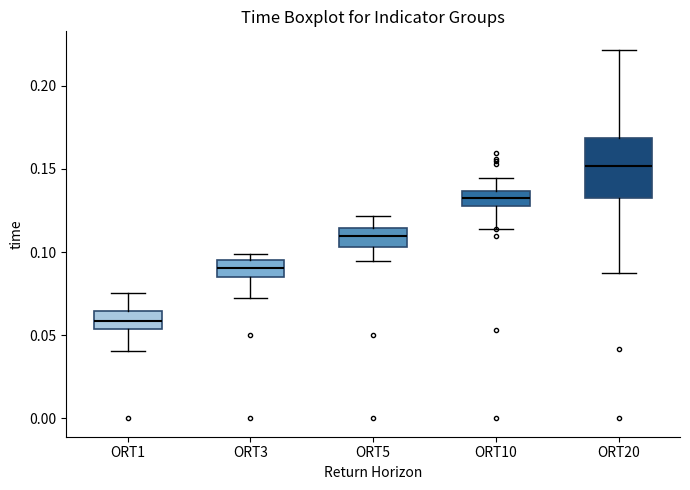

Where is the lower edge of the box for ORT3 on the y-axis? The values are not printed on the chart, so give them approximately, as read against the axis.

0.085